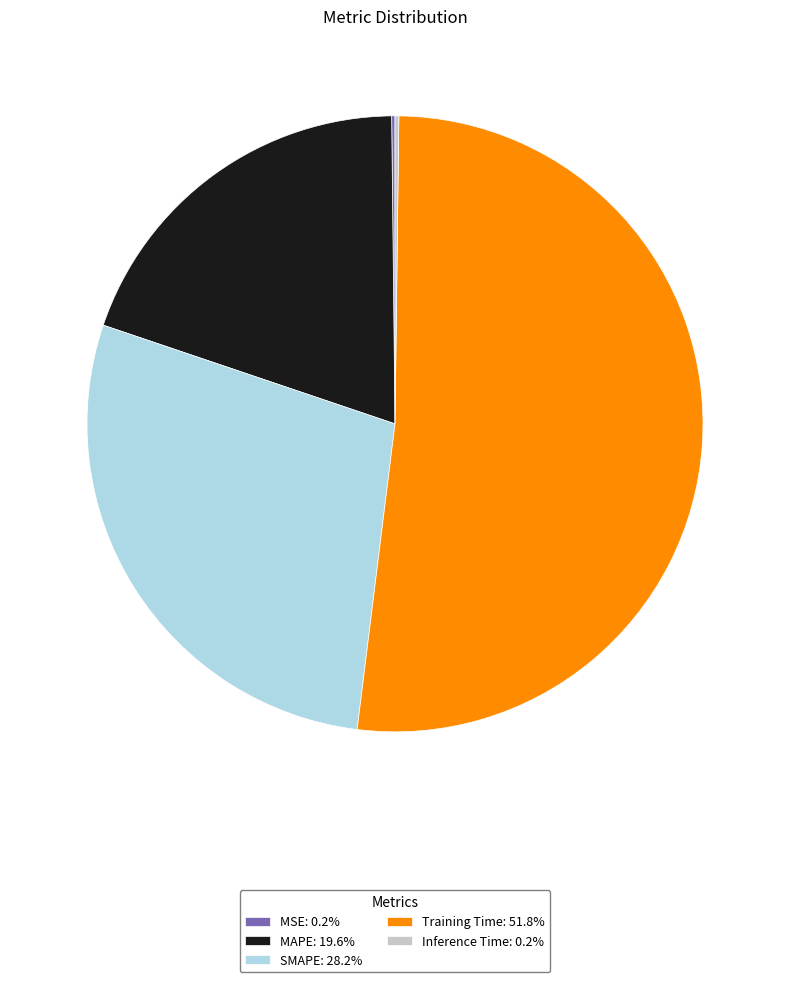

Which slice is the largest?

Training Time